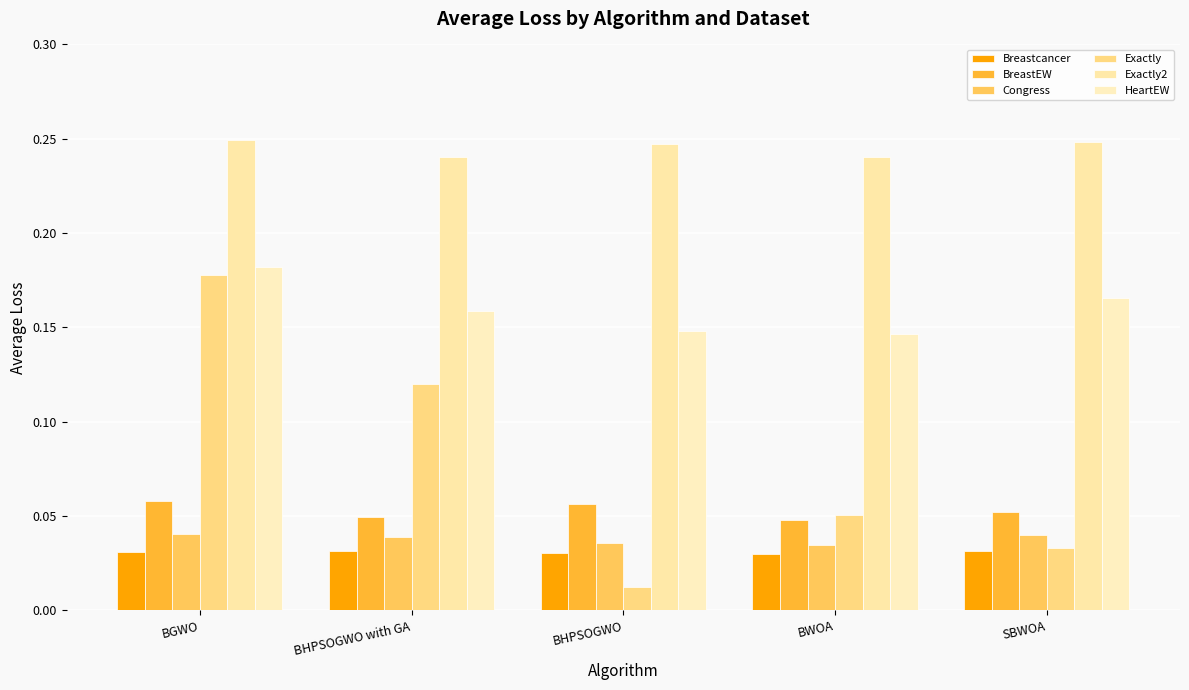

Is it true that Congress equals 0.0 at BHPSOGWO?

True